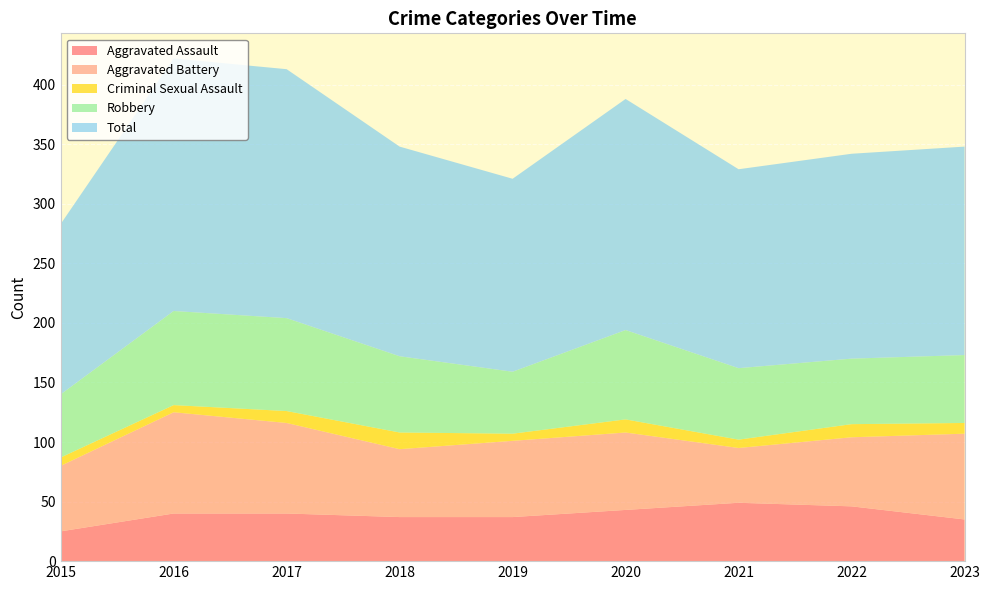

Reading right to left, list all the values displayed in this chart.

Aggravated Assault: 2023=35	2022=46	2021=49	2020=43	2019=37	2018=37	2017=40	2016=40	2015=25
Aggravated Battery: 2023=72	2022=58	2021=46	2020=65	2019=64	2018=57	2017=76	2016=85	2015=55
Criminal Sexual Assault: 2023=9	2022=11	2021=7	2020=11	2019=6	2018=14	2017=10	2016=6	2015=7
Robbery: 2023=57	2022=55	2021=60	2020=75	2019=52	2018=64	2017=78	2016=79	2015=53
Total: 2023=175	2022=172	2021=167	2020=194	2019=162	2018=176	2017=209	2016=212	2015=143